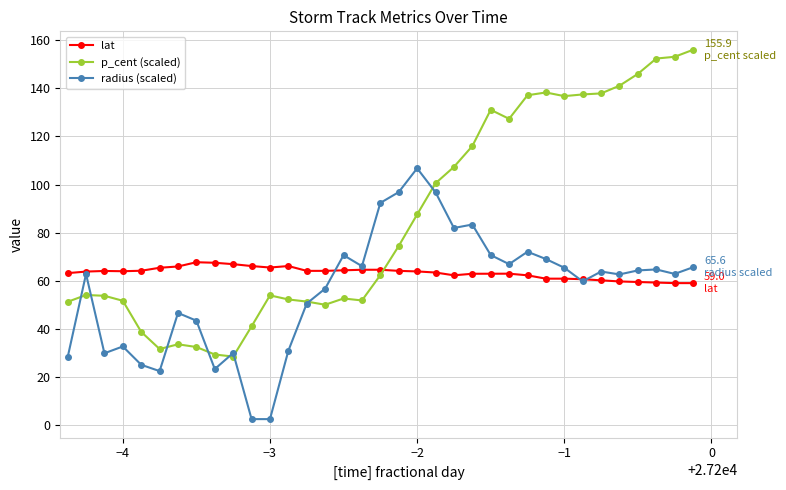

True or false: radius (scaled) has more than 1 interior local peaks.

True